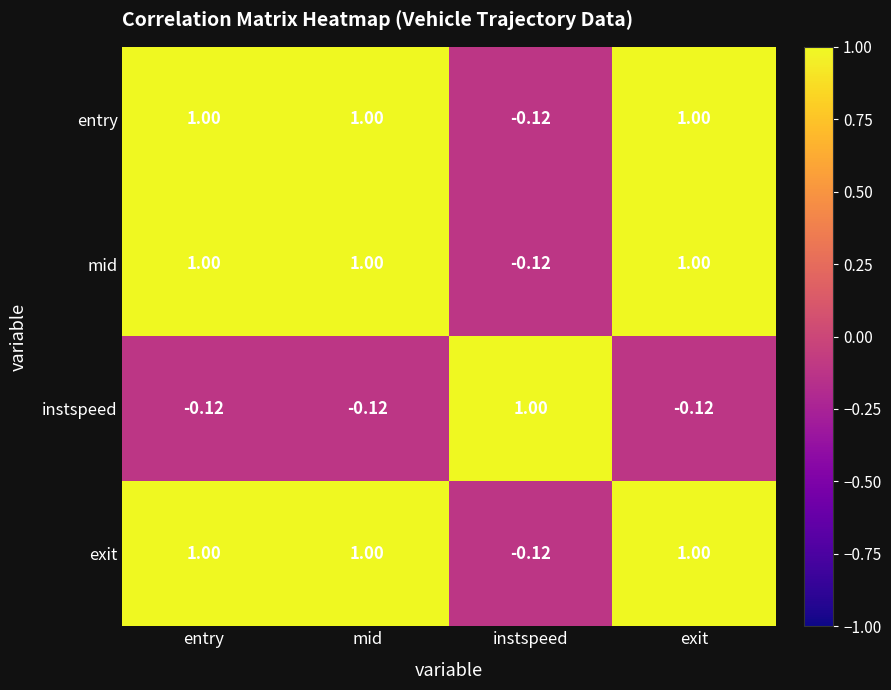

At how many categories does at least one series exceed 0?

4